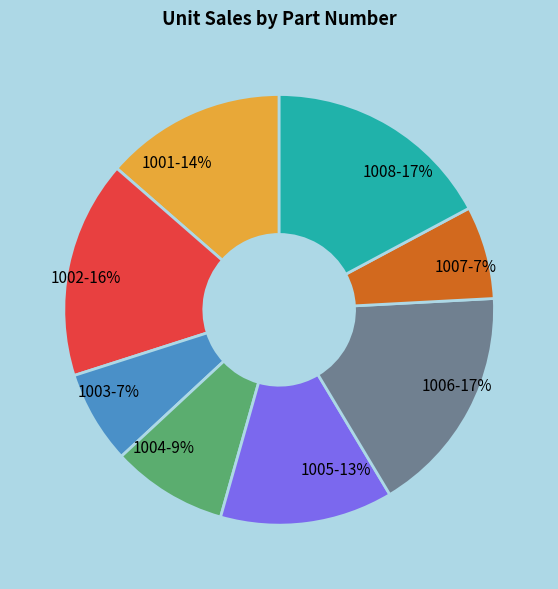

Does 1007 represent more than half of the total?

No